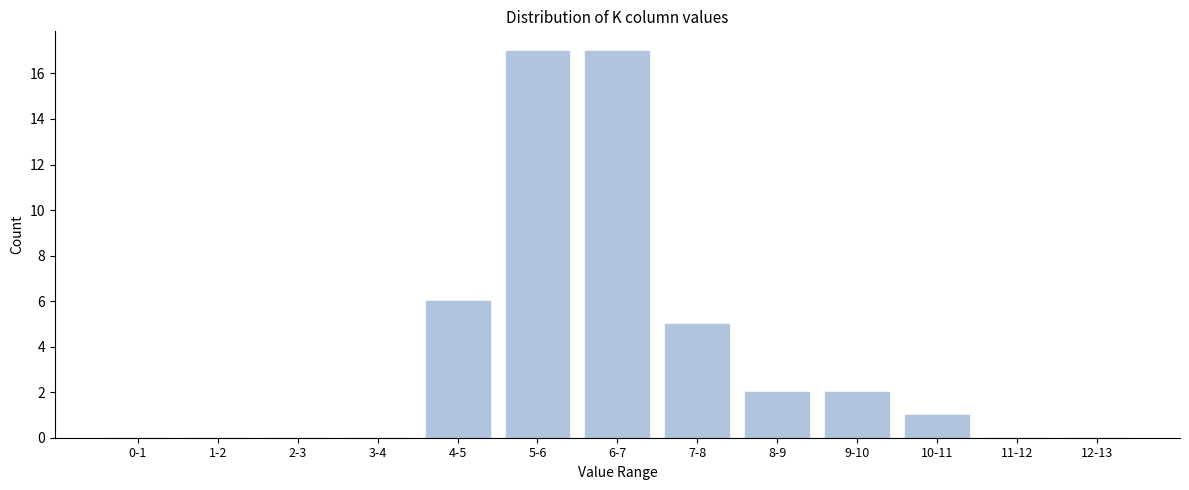

Reading right to left, what are all the values shown in this chart?

12-13=0	11-12=0	10-11=1	9-10=2	8-9=2	7-8=5	6-7=17	5-6=17	4-5=6	3-4=0	2-3=0	1-2=0	0-1=0